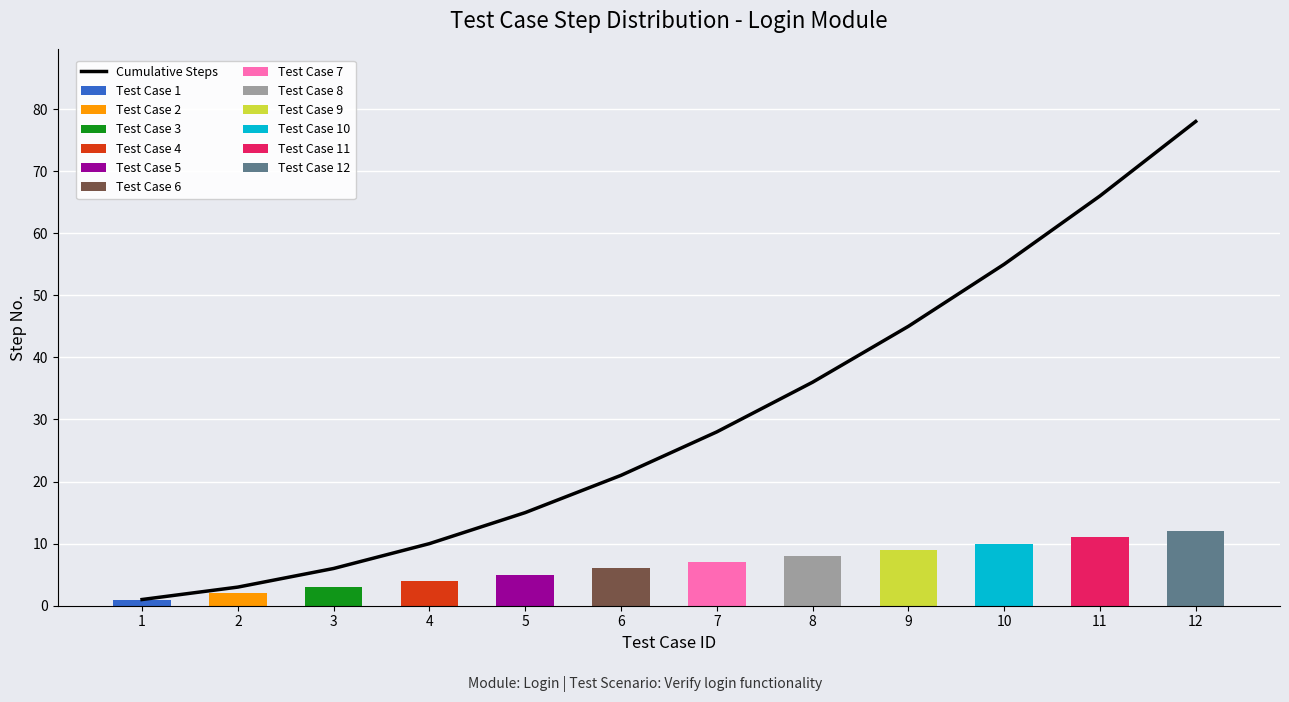

Which category has the highest value across all series?

12